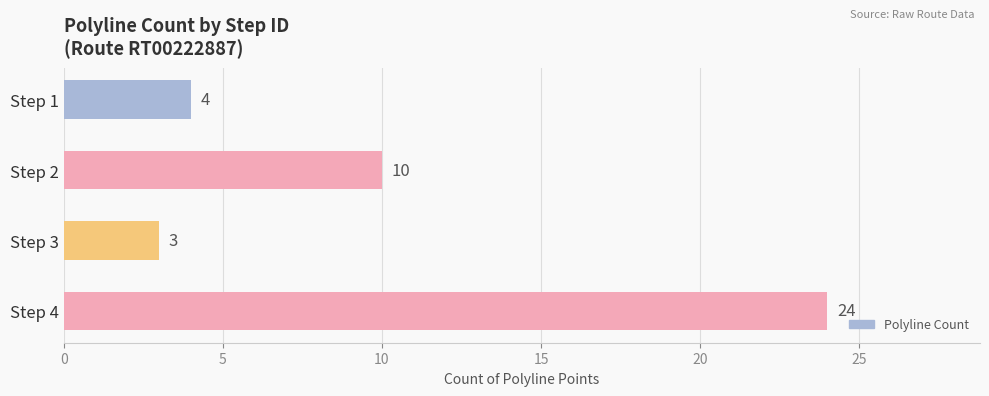

What is the difference between the values at Step 1 and Step 4?

20